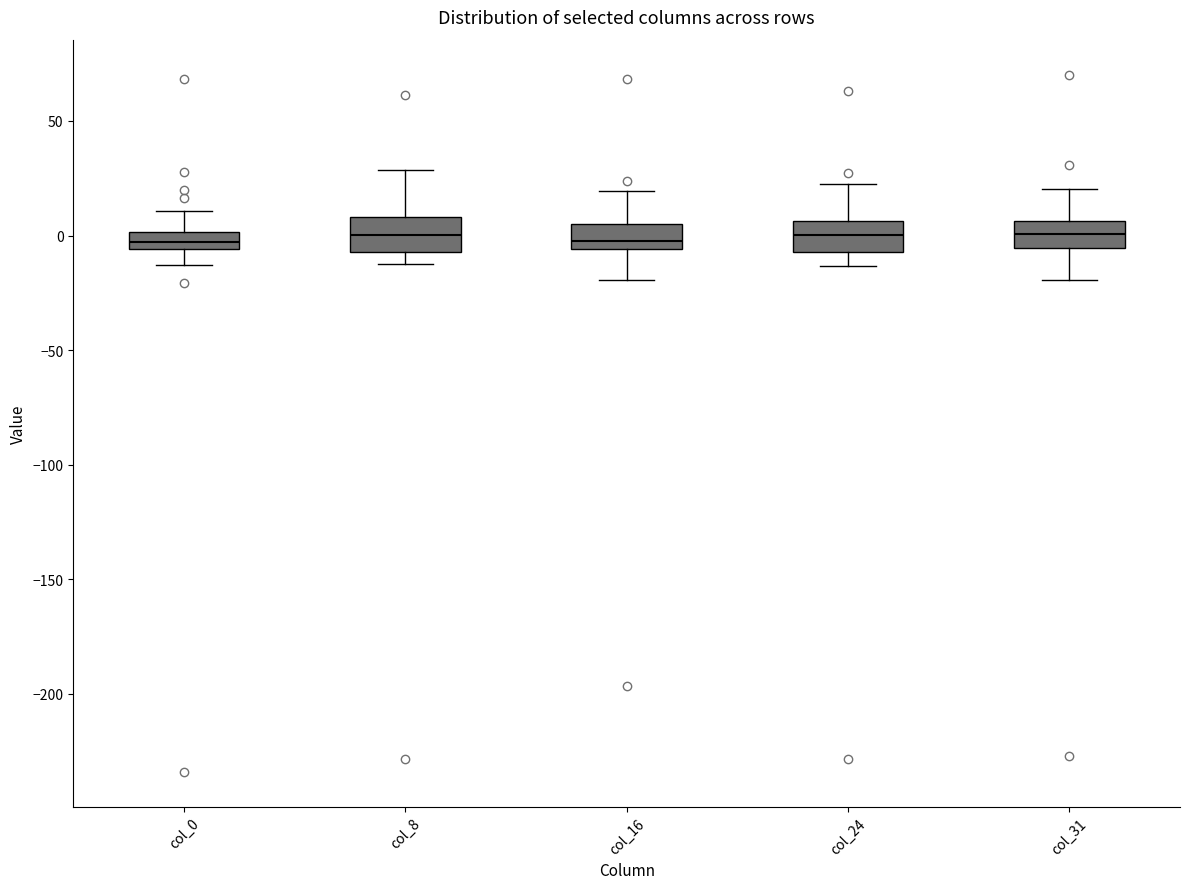

Reading left to right, read every box against the y-axis: the position of its median line, the range the box covers, and the ends of its whiskers. The values are not printed on the chart, so give them approximately, as read against the axis.

col_0: median -5 (inside the box), box -5 to 0, whiskers -15 to 10
col_8: median 0, box -5 to 10, whiskers -15 to 30
col_16: median 0, box -5 to 5, whiskers -20 to 20
col_24: median 0, box -5 to 5, whiskers -15 to 20
col_31: median 0, box -5 to 5, whiskers -20 to 20